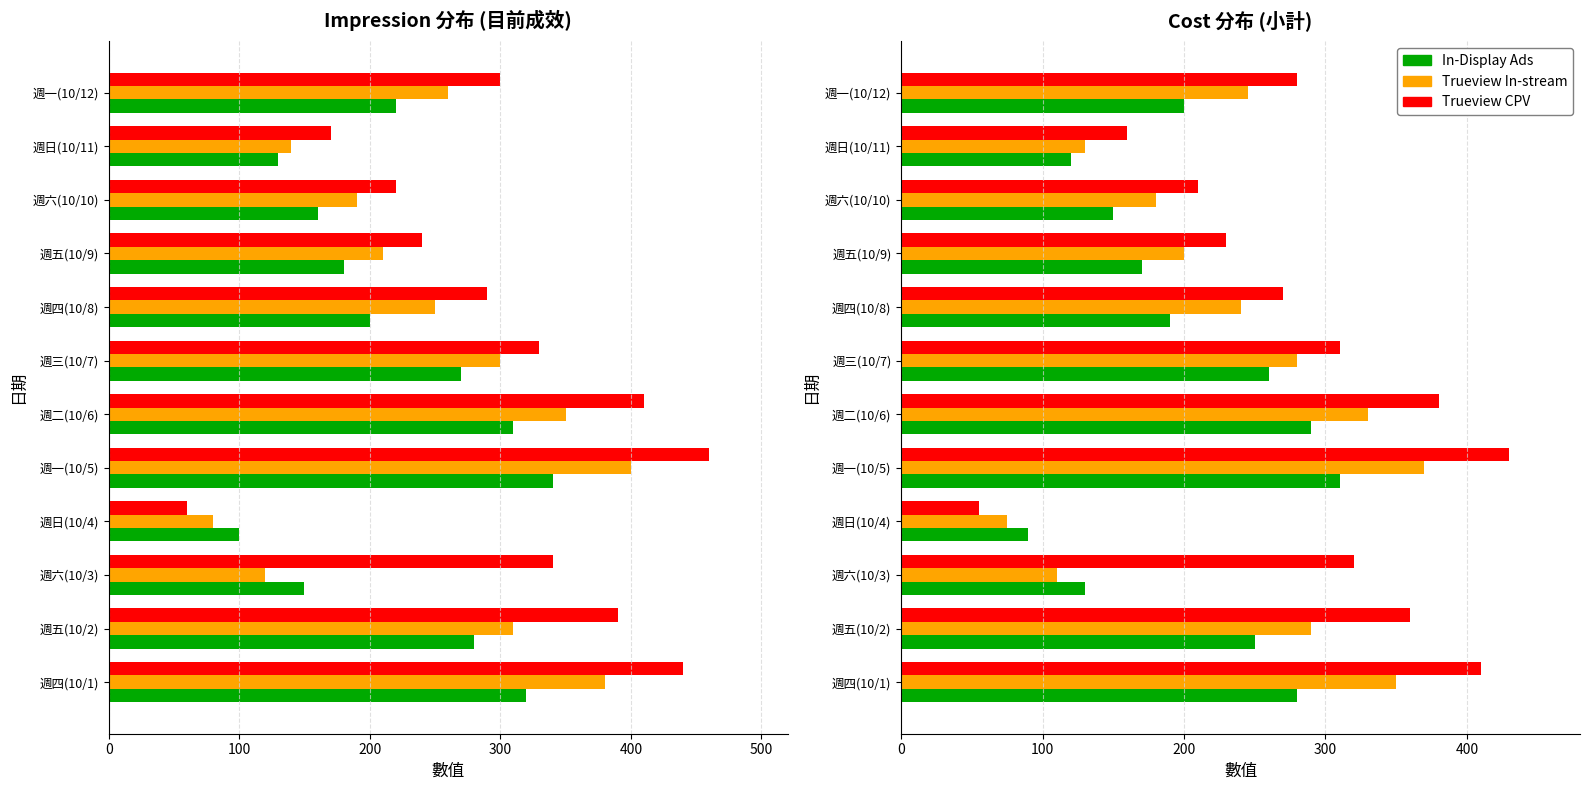

At 週六(10/10), list the series in order from smallest to largest.

In-Display Ads, Trueview In-stream, Trueview CPV